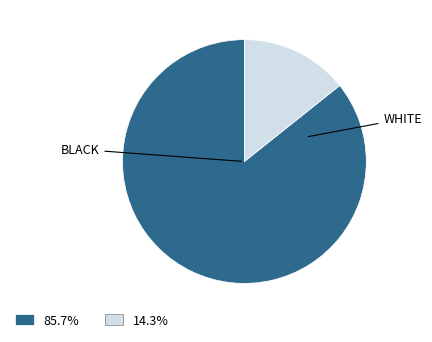

Count the number of slices in the pie.

2